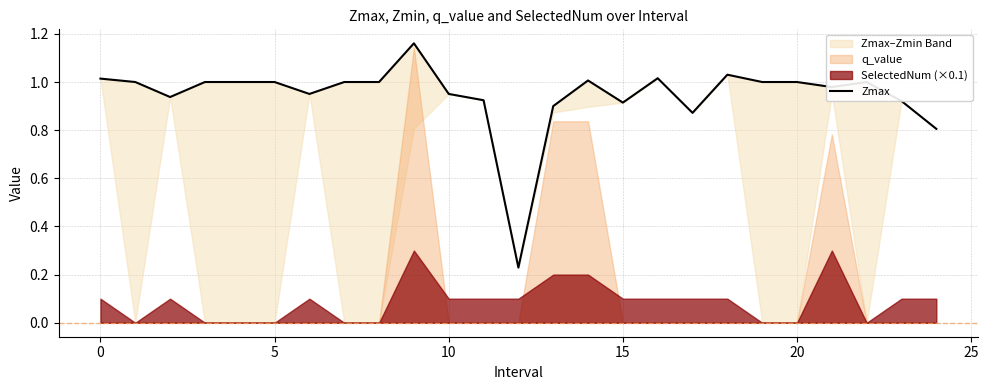

Which category has the lowest value across all series?

12